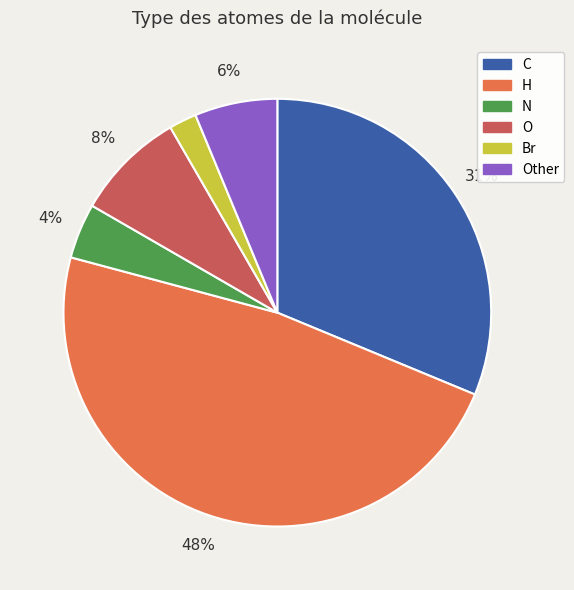

Combined, do O and H account for over 50%?

Yes